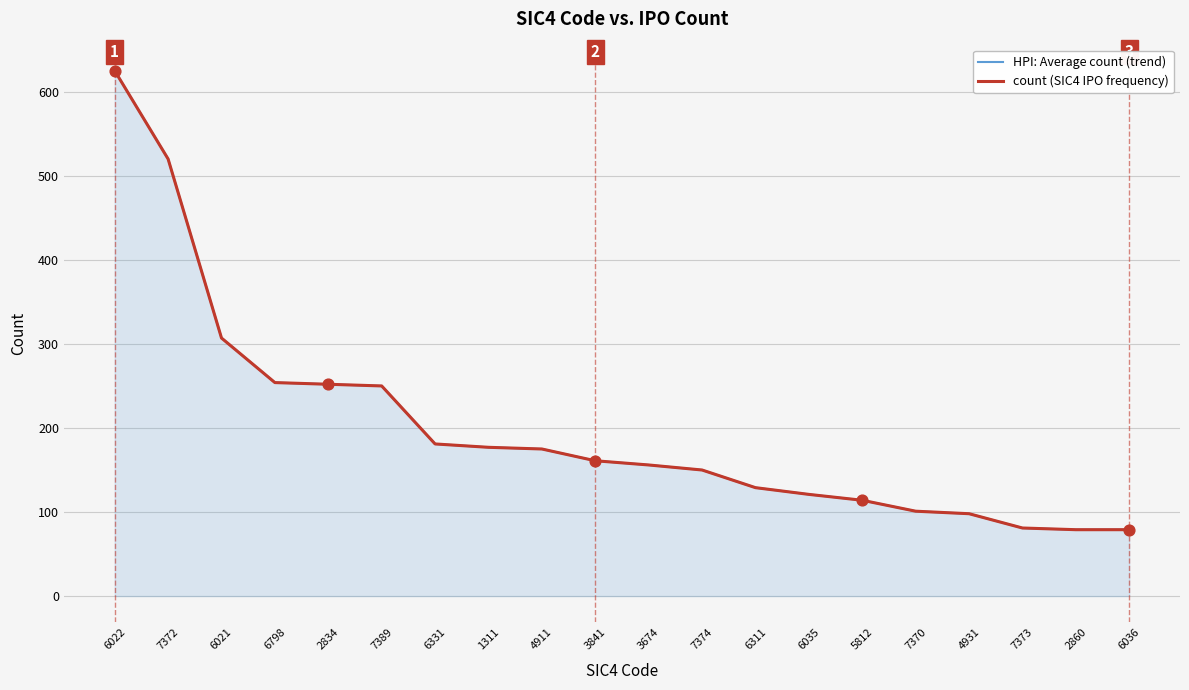

What are all the series names shown in the legend?

HPI: Average count (trend), count (SIC4 IPO frequency)